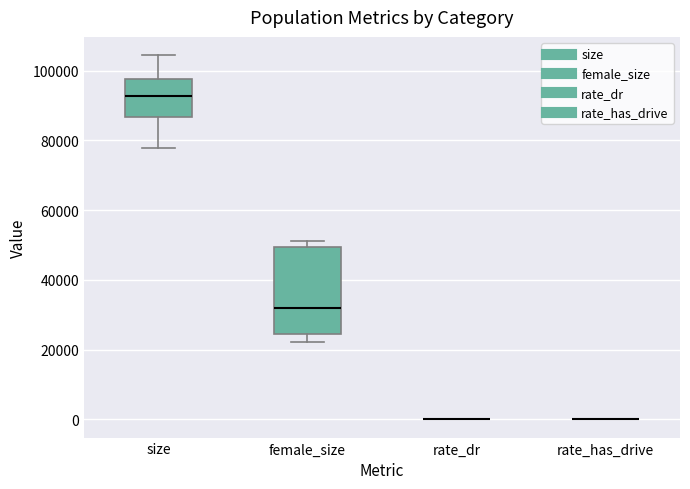

Reading left to right, transcribe this box plot: for each box, give where its median line is, the range the box spans, and where its two whiskers end, as read against the y-axis. The values are not printed on the chart, so give them approximately, as read against the axis.

size: median 92000, box 86000 to 98000, whiskers 78000 to 104000
female_size: median 32000, box 24000 to 50000, whiskers 22000 to 52000
rate_dr: box collapsed to a line at 0, whiskers 0 to 0
rate_has_drive: box collapsed to a line at 0, whiskers 0 to 0